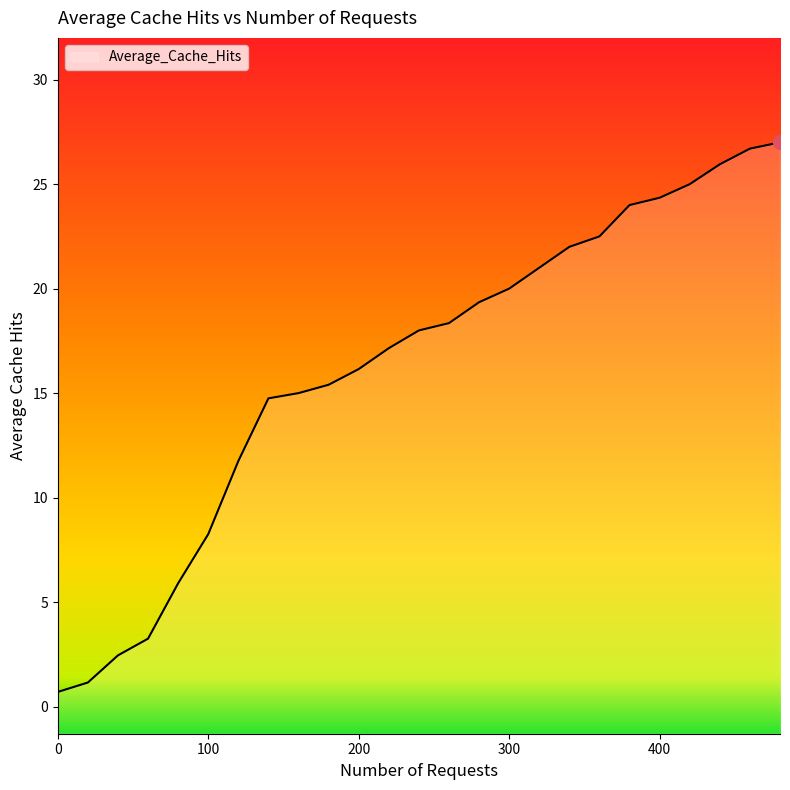

Rank the categories by value from highest to lowest.

480, 460, 440, 420, 400, 380, 360, 340, 320, 300, 280, 260, 240, 220, 200, 180, 160, 140, 120, 100, 80, 60, 40, 20, 0